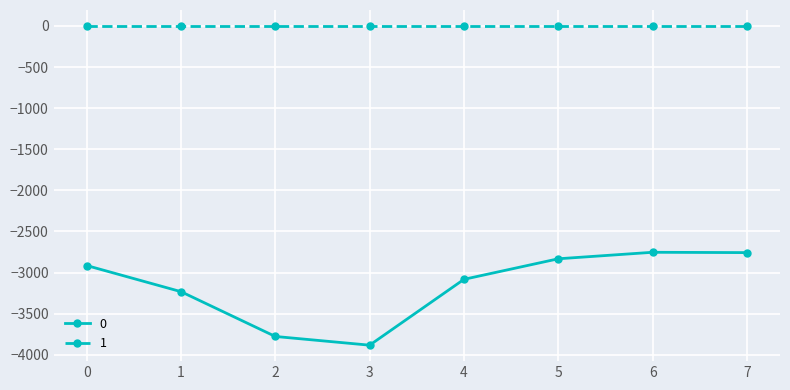

How many values in the 0 series are below -2914?

4